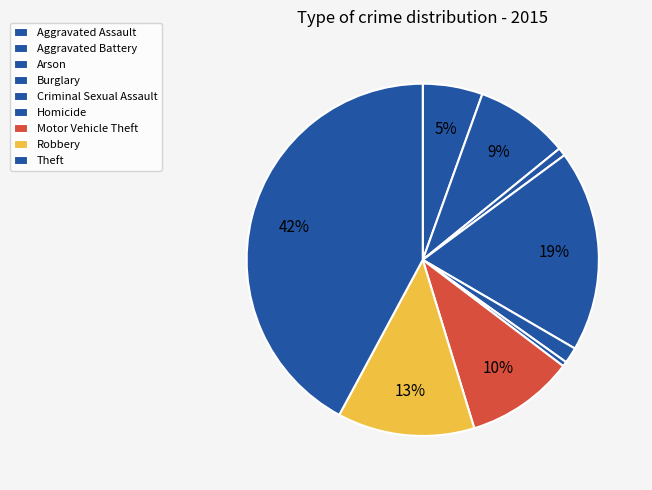

To the nearest percent, what is the difference between the largest and smallest slice percentages?

42%